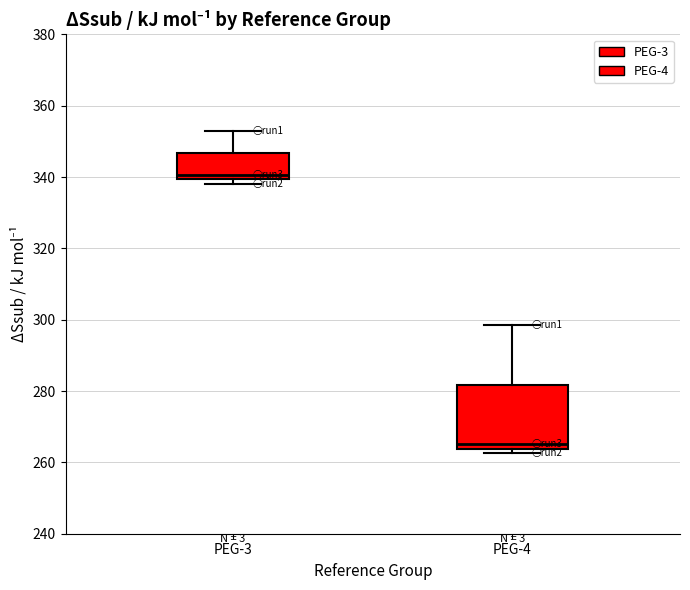

Where is the lower edge of the box for PEG-3 on the y-axis? The values are not printed on the chart, so give them approximately, as read against the axis.

340